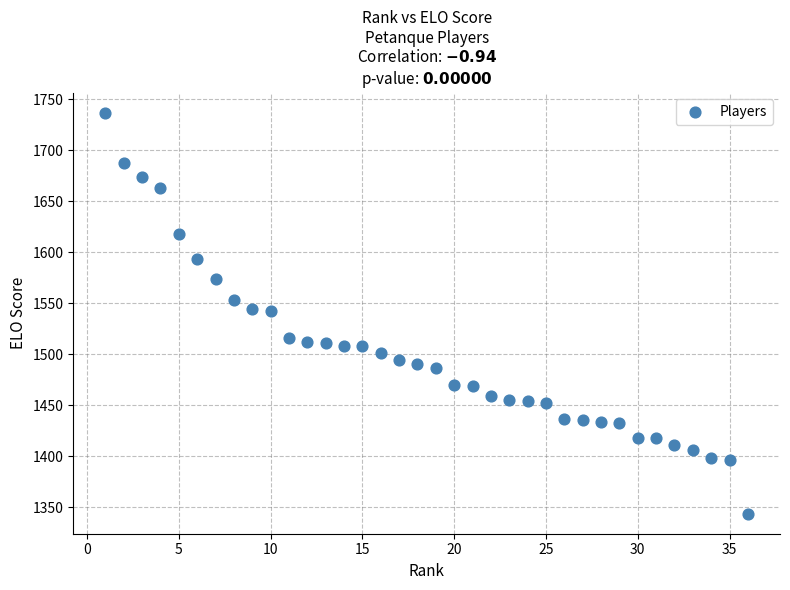

What is the range of Y values (max minus min)?

393.5